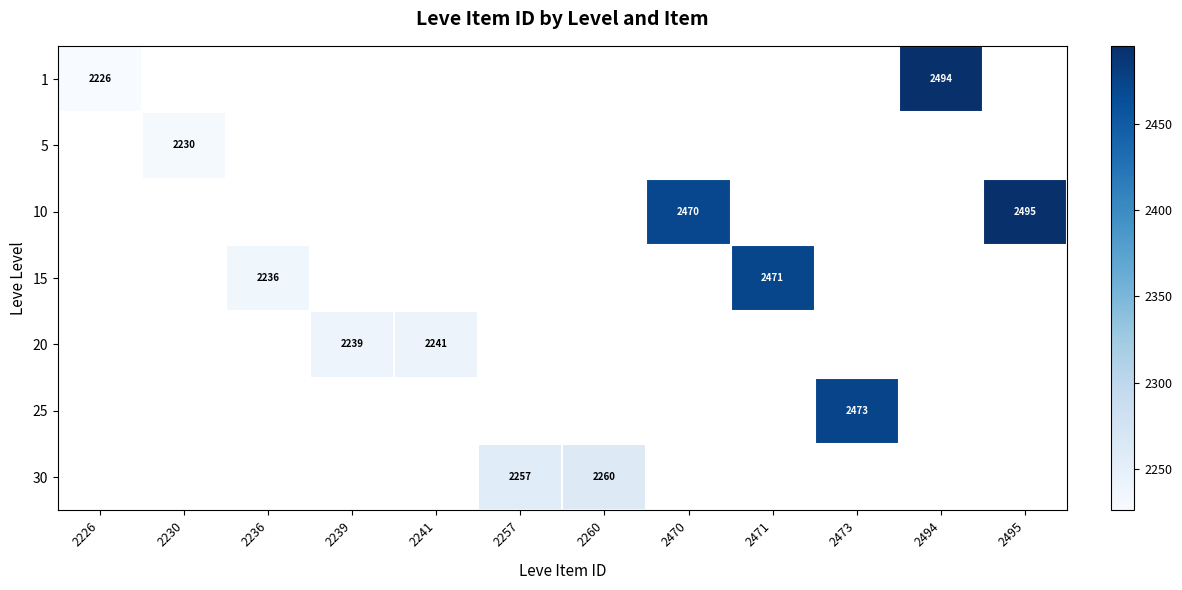

The value of 1 at 2226 is 2226. True or false?

True